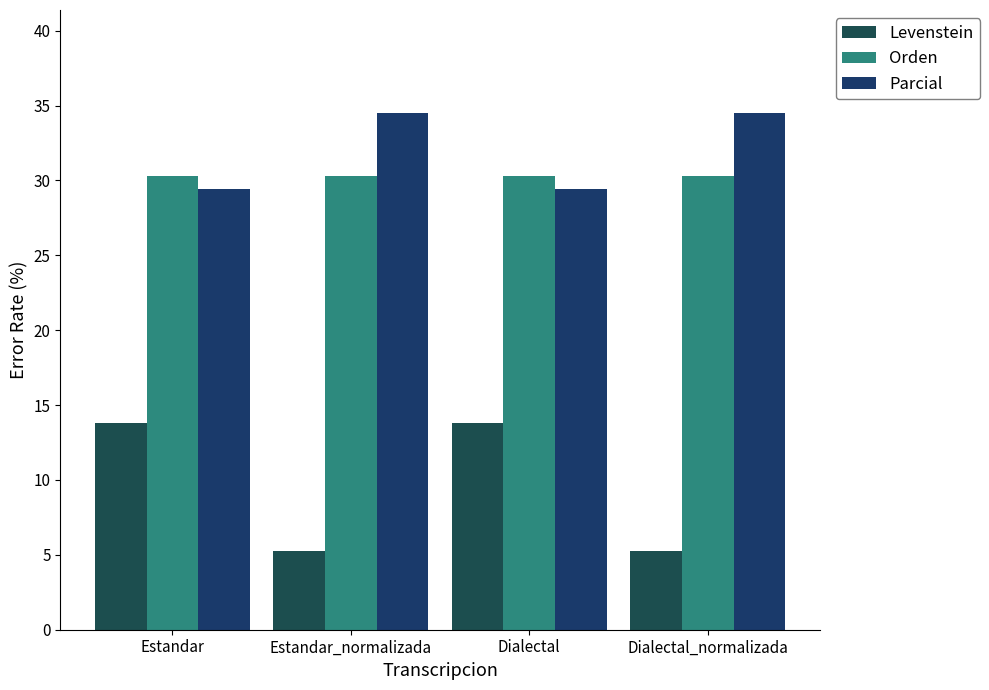

True or false: Orden has a value of 52.4 at Dialectal.

False